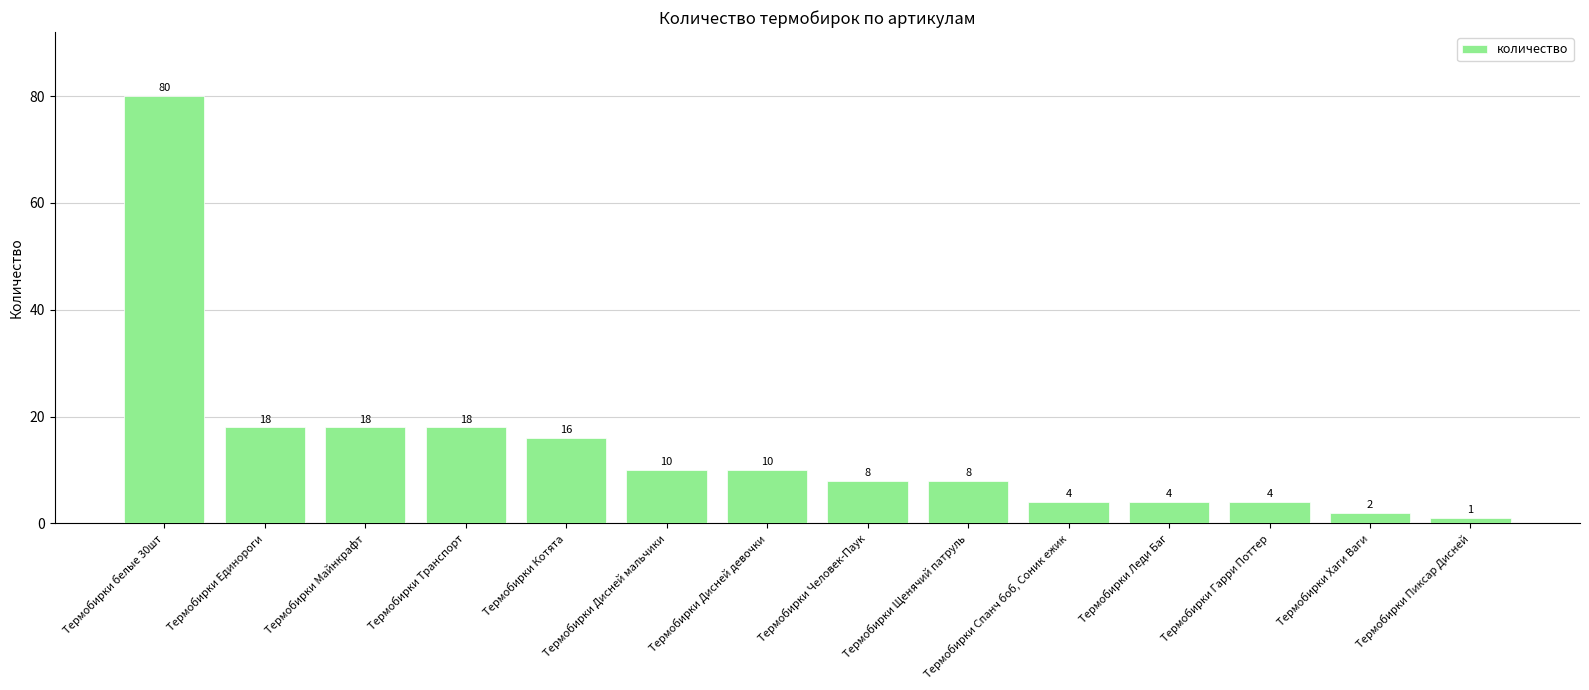

The chart shows a value of 3 at Термобирки Дисней мальчики. True or false?

False